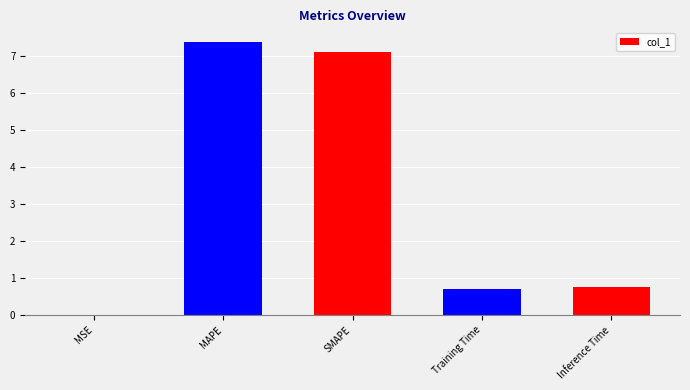

Which category has the highest value across all series?

MAPE